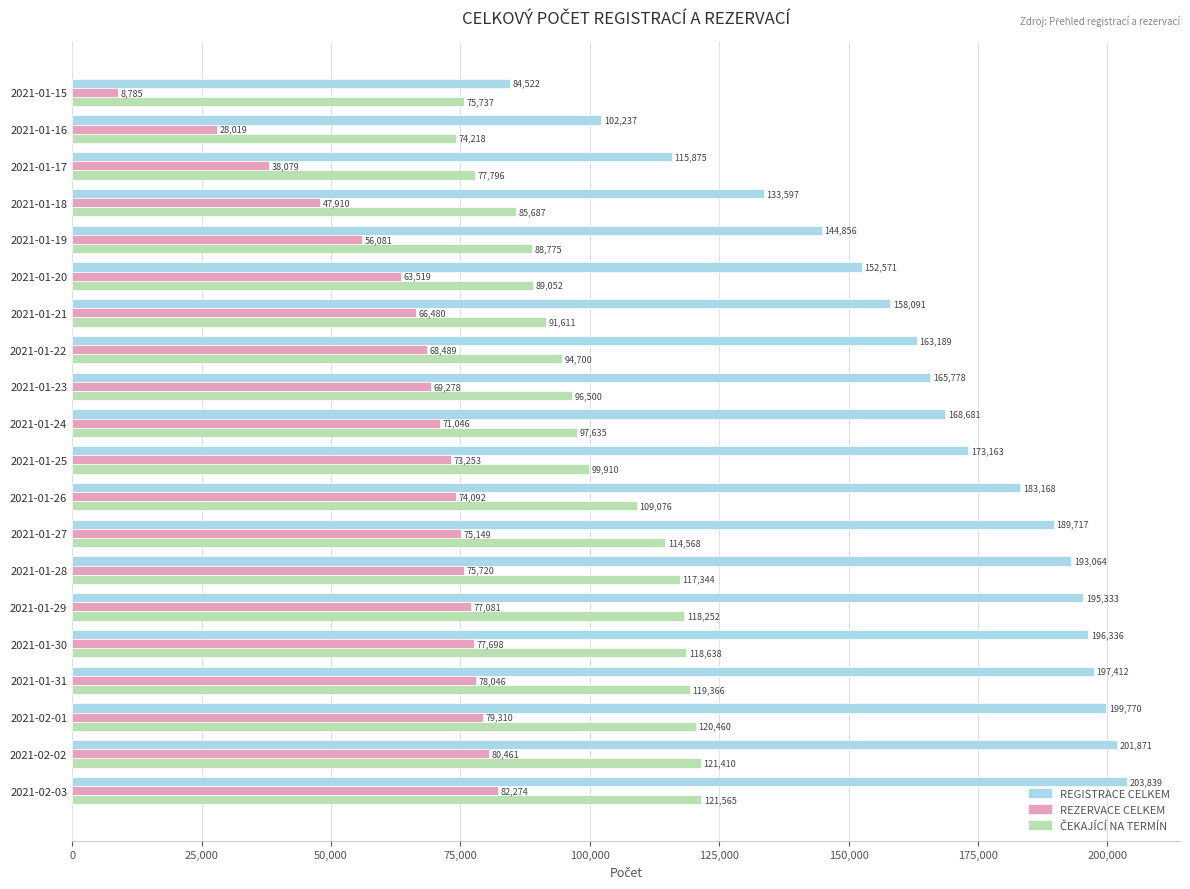

What is the sum of all REZERVACE CELKEM values?

1290770